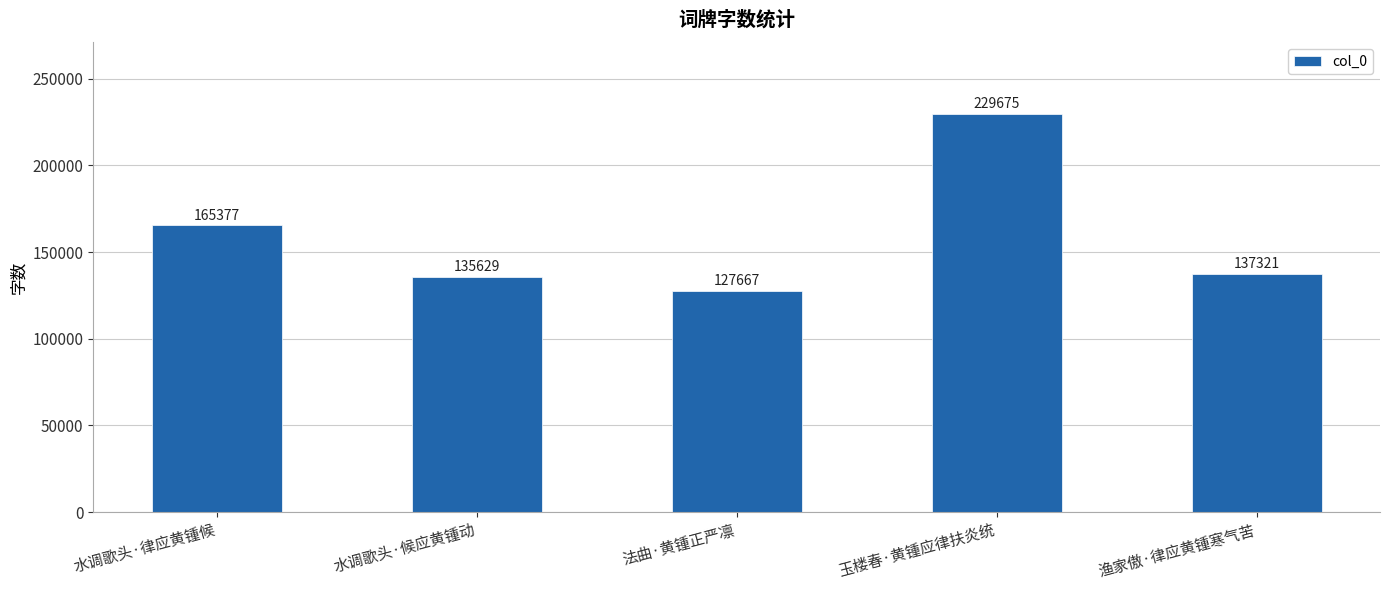

Reading left to right, extract all data points from this chart.

165377	135629	127667	229675	137321